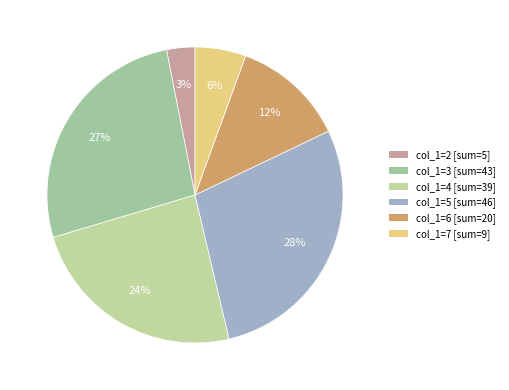

Rank the categories by value from lowest to highest.

col_1=2 [sum=5], col_1=7 [sum=9], col_1=6 [sum=20], col_1=4 [sum=39], col_1=3 [sum=43], col_1=5 [sum=46]